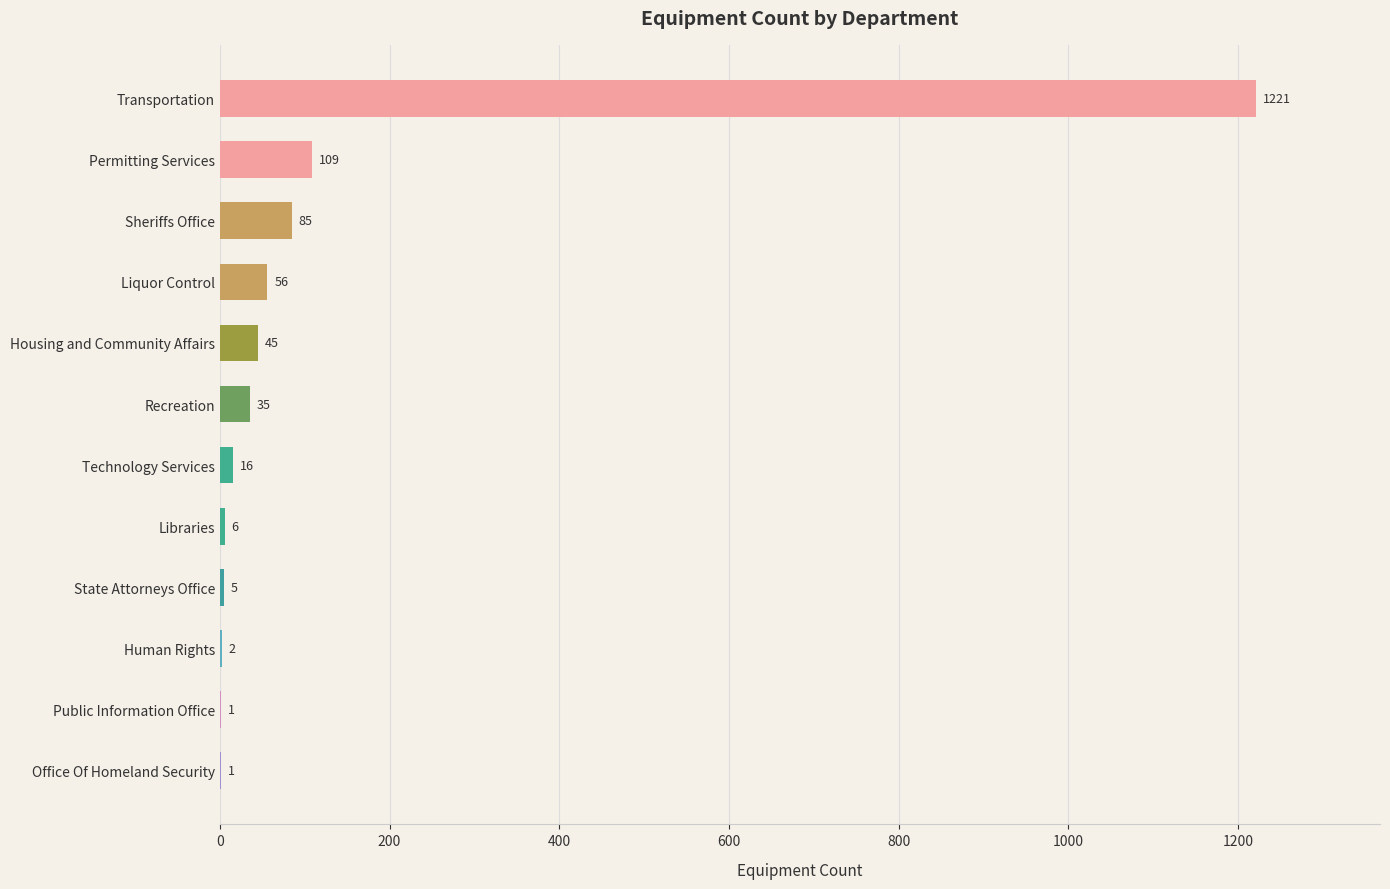

Count the number of categories in the chart.

12